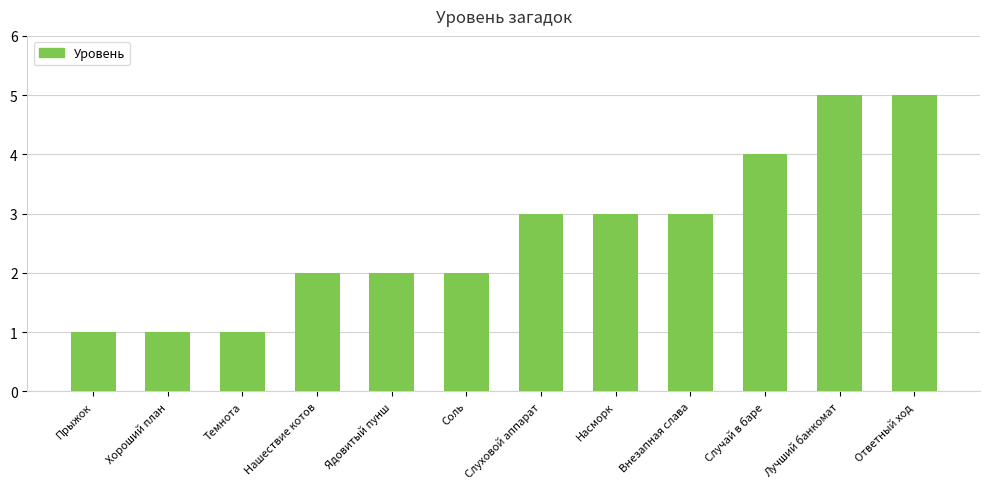

What is the approximate value at Хороший план?

1